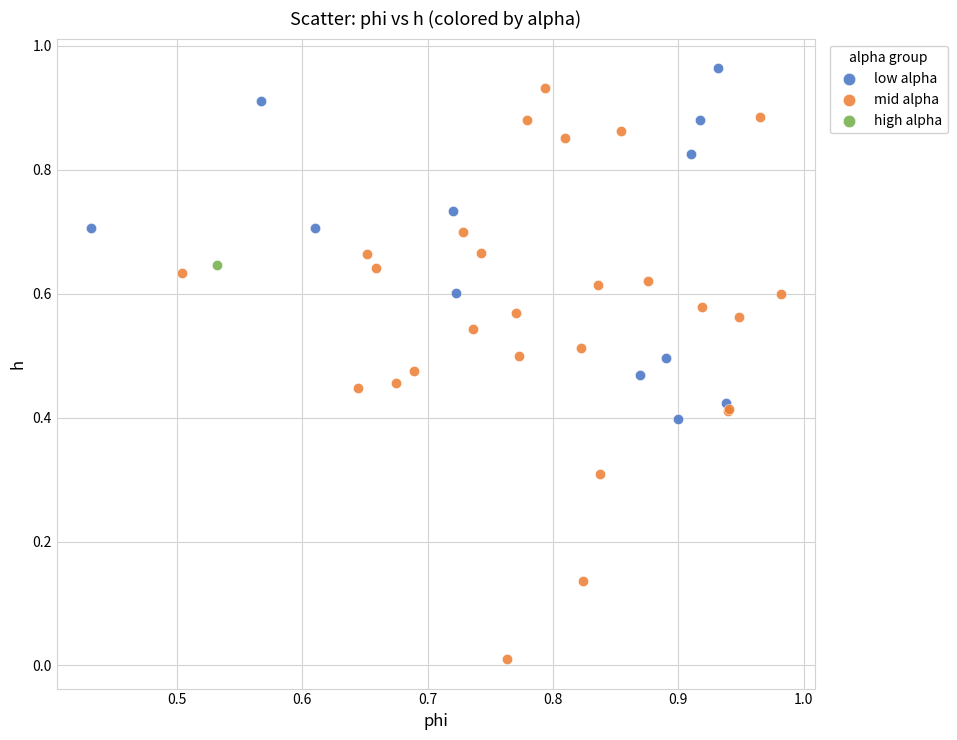

What are all the series names shown in the legend?

low alpha, mid alpha, high alpha